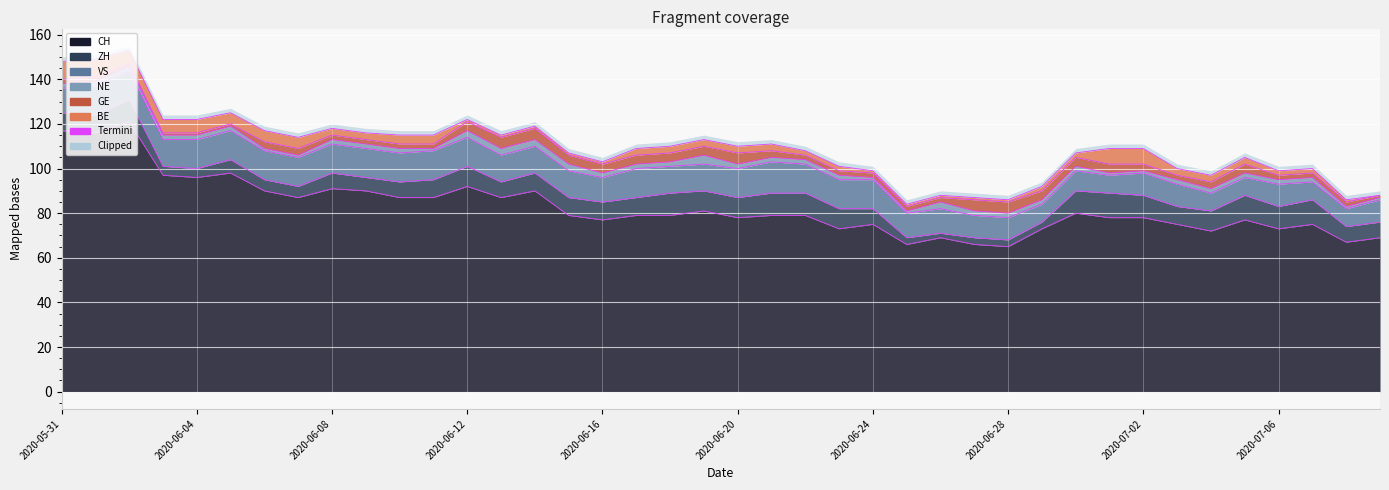

How many NE values are between 2 and 3?

30